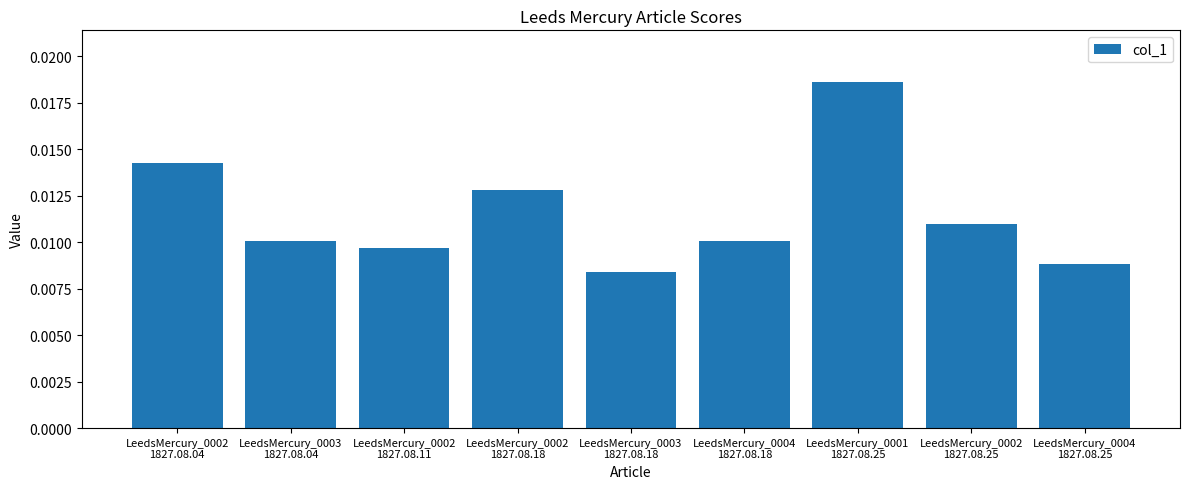

Count the values in the range 0 to 1.

9